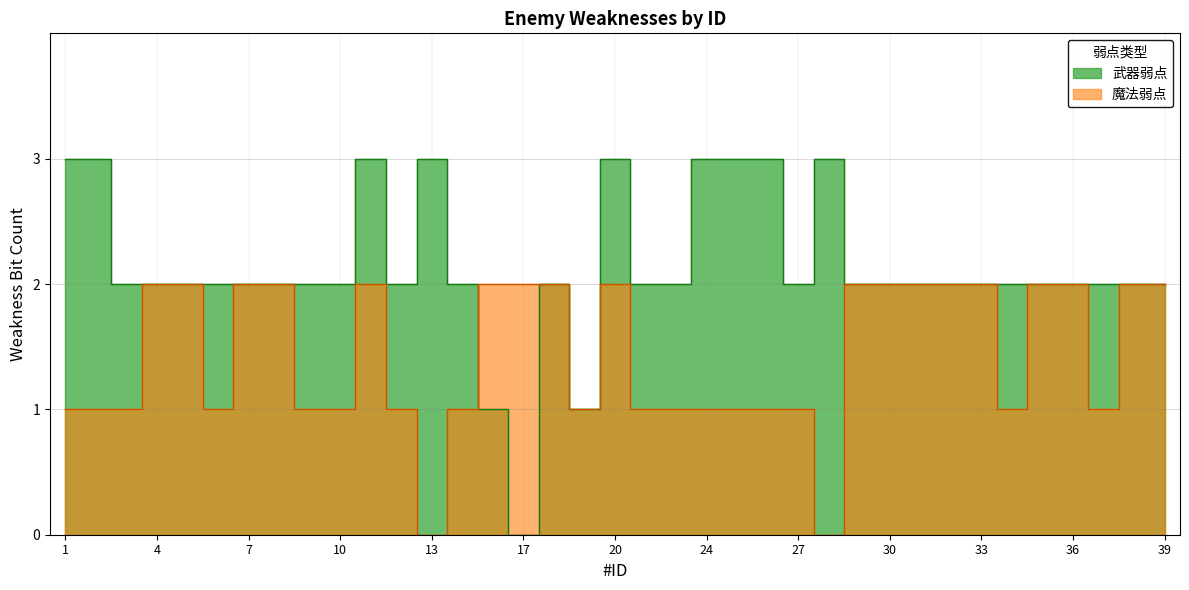

List the series in order of their overall mean, highest first.

武器弱点, 魔法弱点